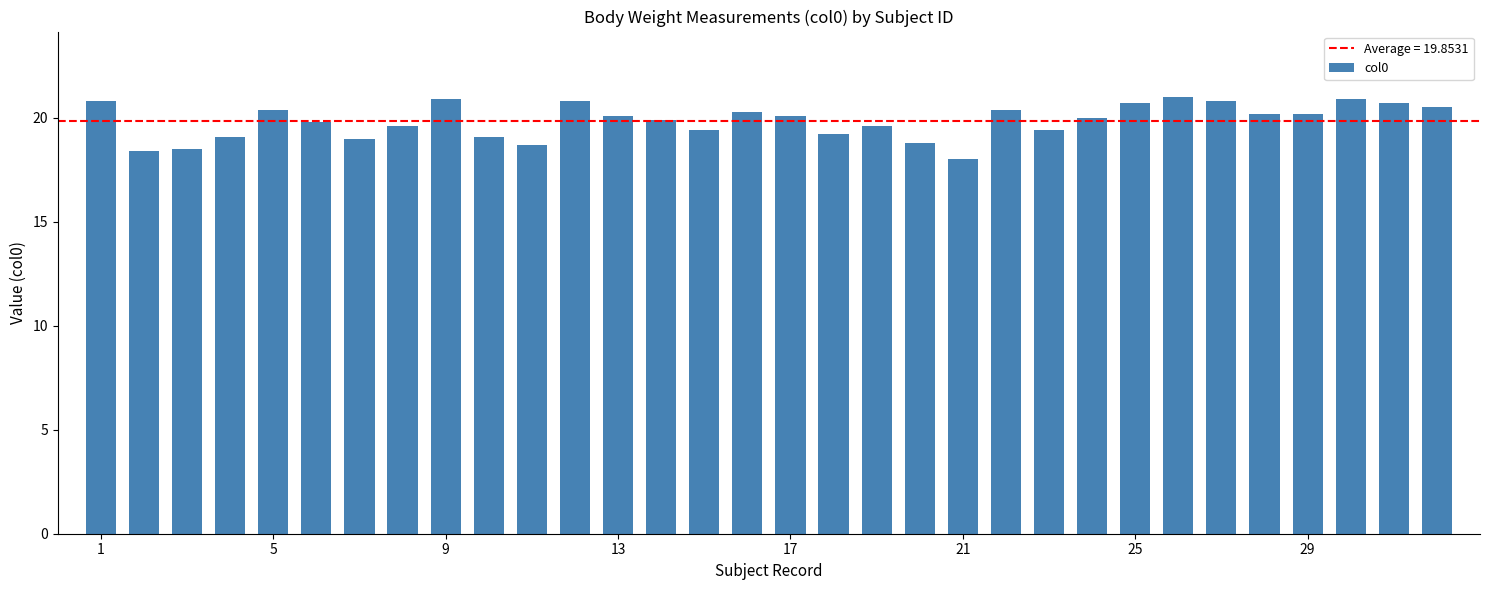

What is the greatest value displayed?

21.0